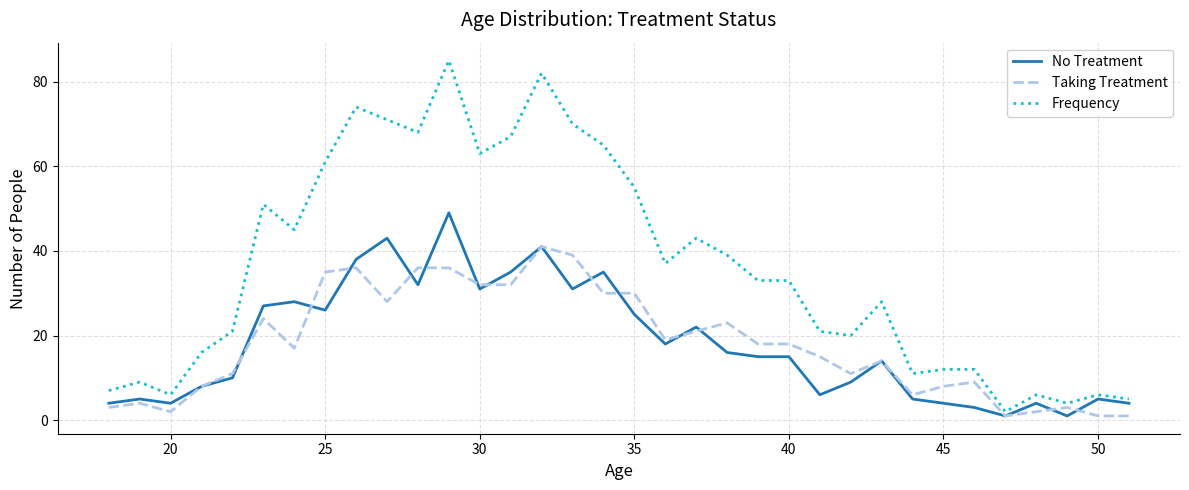

Rank the series by their maximum value, from lowest to highest.

Taking Treatment, No Treatment, Frequency